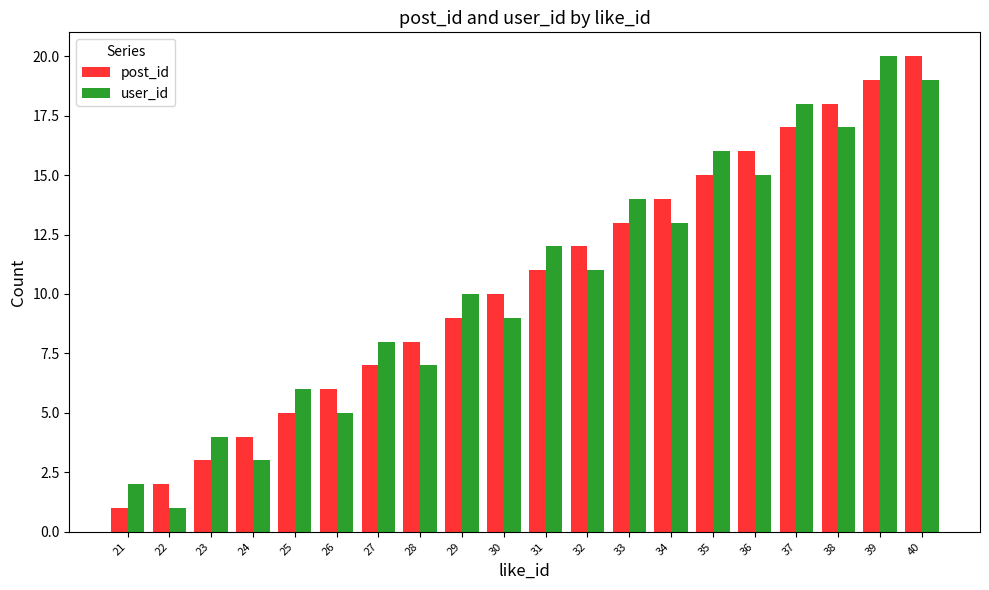

Reading left to right, transcribe all the data shown in this chart.

post_id: 21=1	22=2	23=3	24=4	25=5	26=6	27=7	28=8	29=9	30=10	31=11	32=12	33=13	34=14	35=15	36=16	37=17	38=18	39=19	40=20
user_id: 21=2	22=1	23=4	24=3	25=6	26=5	27=8	28=7	29=10	30=9	31=12	32=11	33=14	34=13	35=16	36=15	37=18	38=17	39=20	40=19